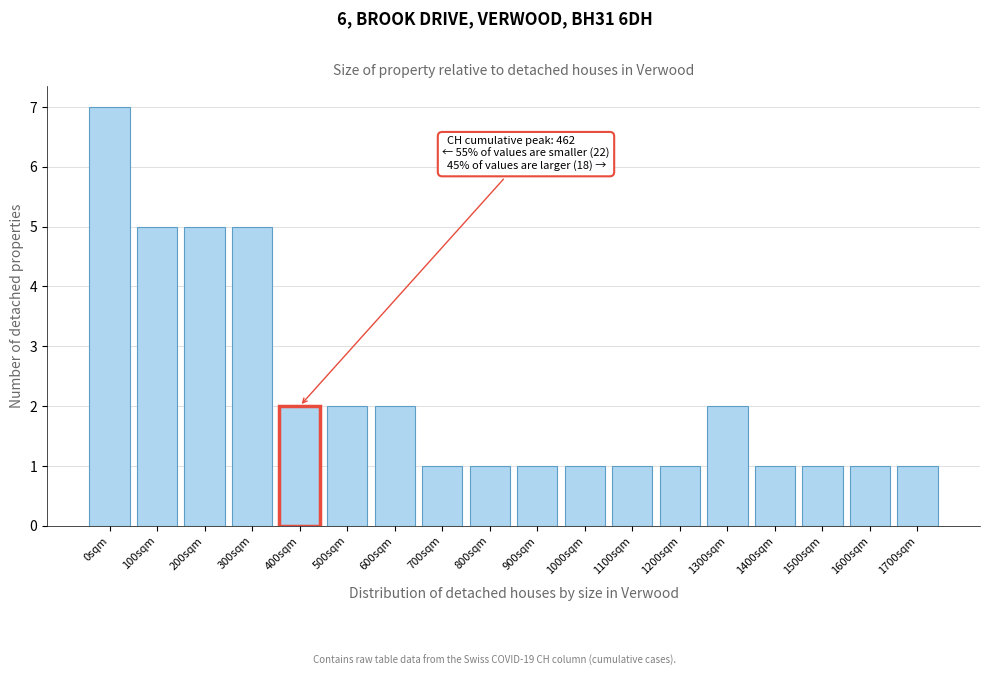

Reading left to right, extract all data points from this chart.

0sqm=7	100sqm=5	200sqm=5	300sqm=5	400sqm=2	500sqm=2	600sqm=2	700sqm=1	800sqm=1	900sqm=1	1000sqm=1	1100sqm=1	1200sqm=1	1300sqm=2	1400sqm=1	1500sqm=1	1600sqm=1	1700sqm=1